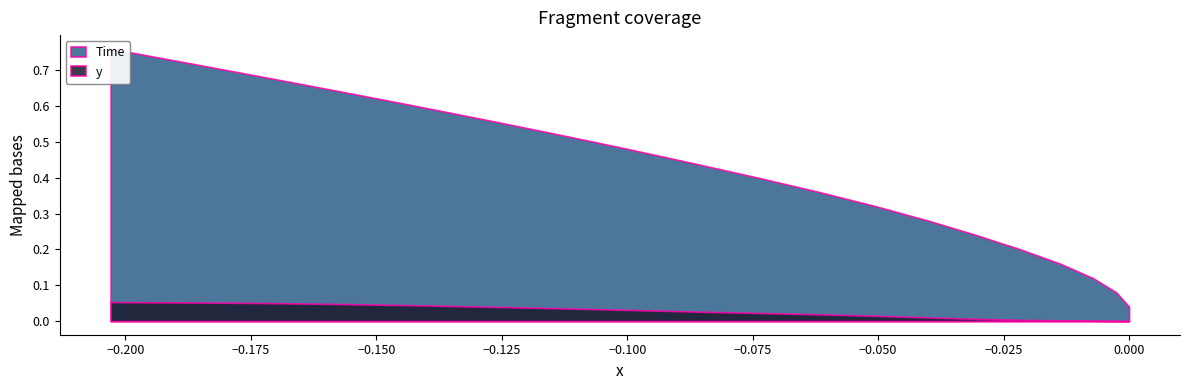

Count the number of categories in the chart.

20